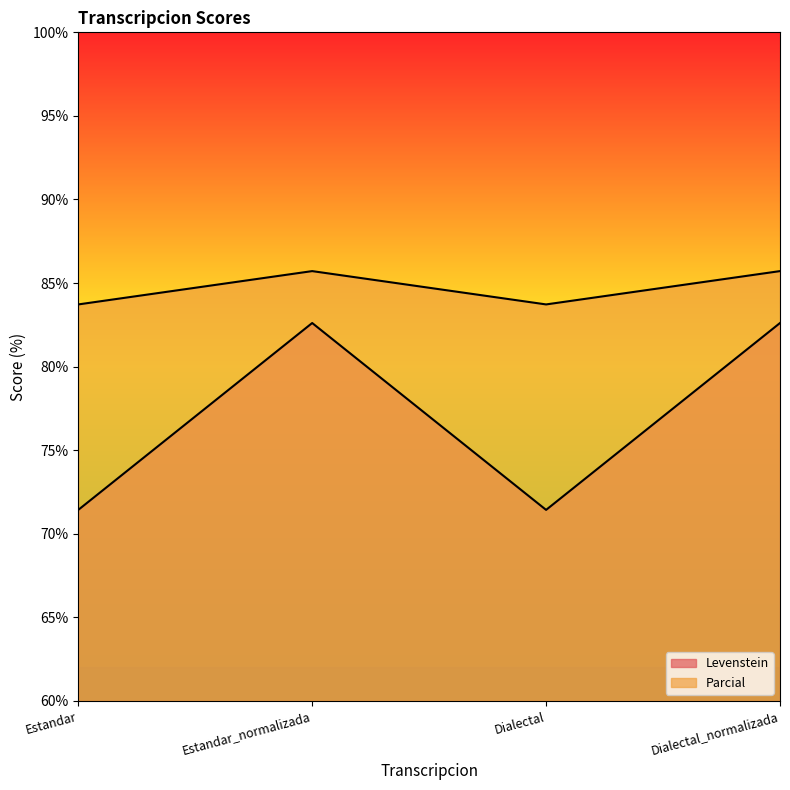

True or false: Levenstein has a value of 82.6 at Estandar_normalizada.

True